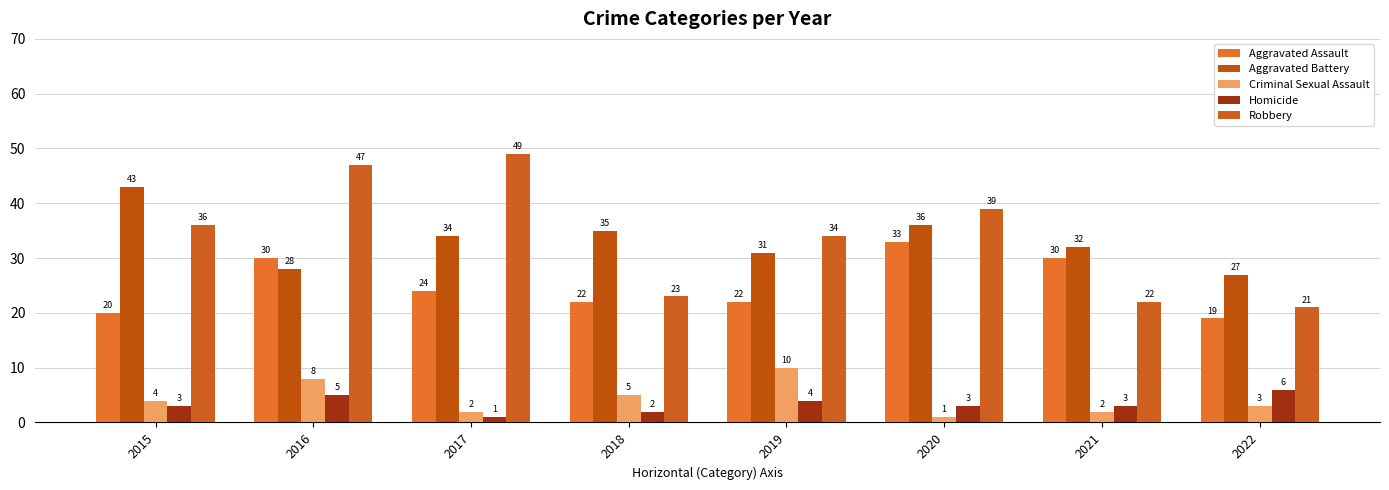

Count the number of categories in the chart.

8